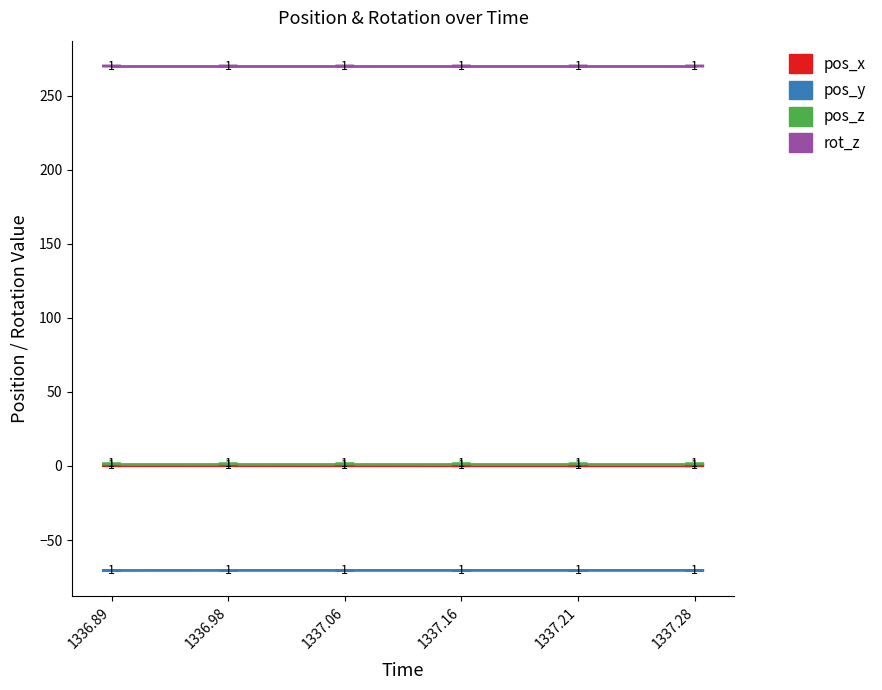

What position from the left is 1337.06?

3